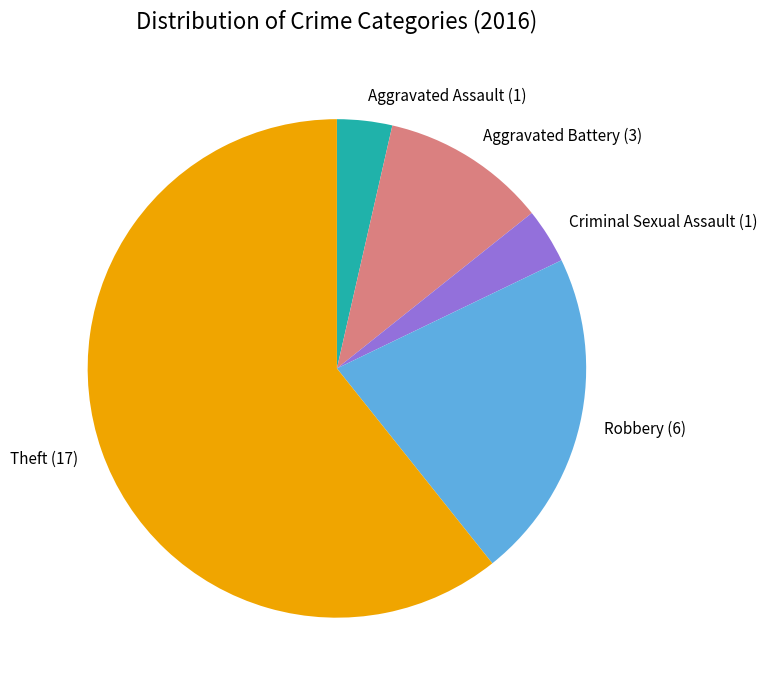

Which slice represents more than half of the pie?

Theft